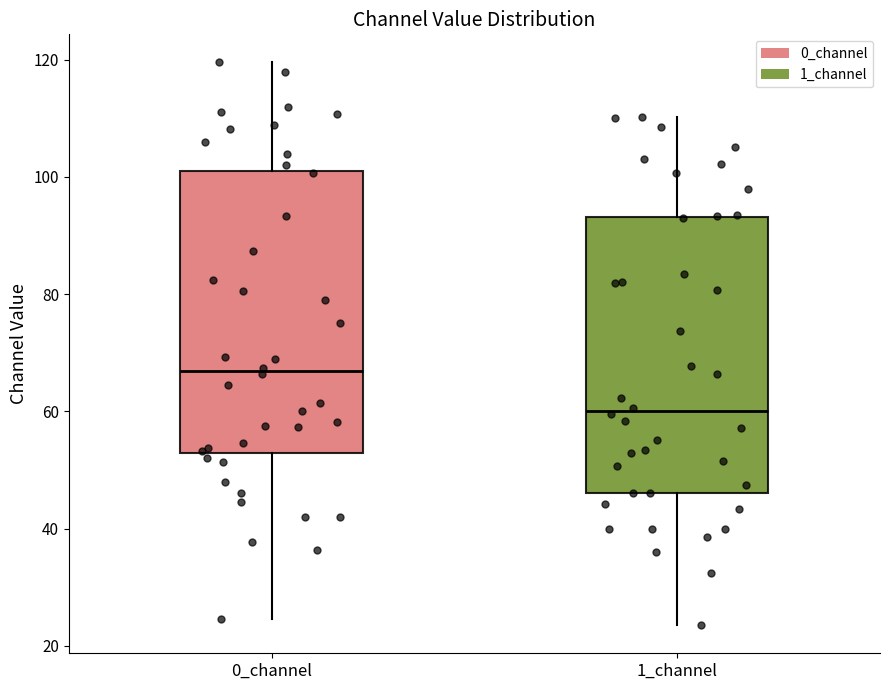

Where does the median line of the box for 0_channel sit on the y-axis? The values are not printed on the chart, so give them approximately, as read against the axis.

66